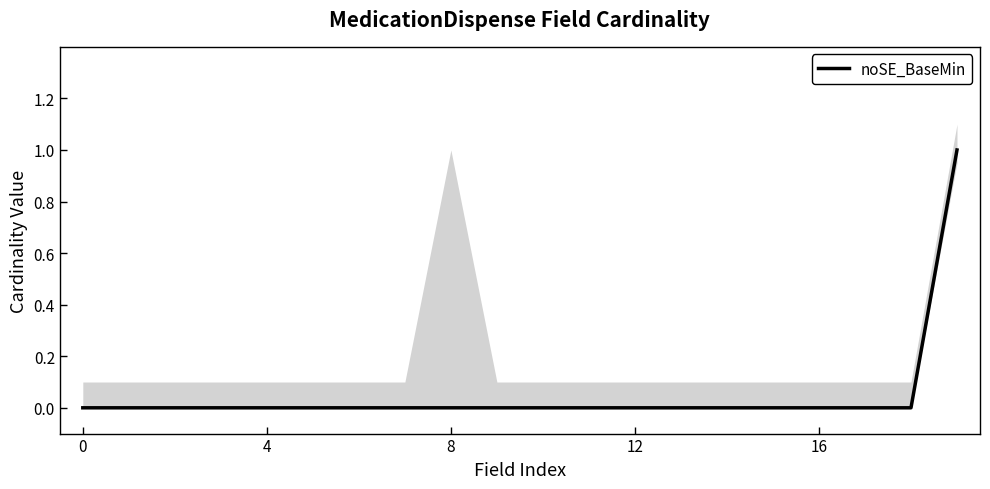

The chart shows a value of 0 at 16. True or false?

True